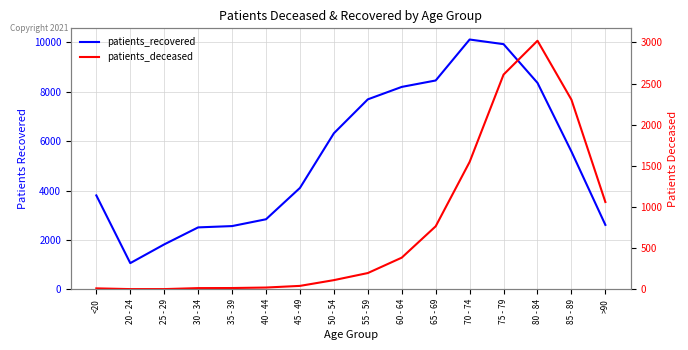

At which category is the sum across all series the highest?

75 - 79